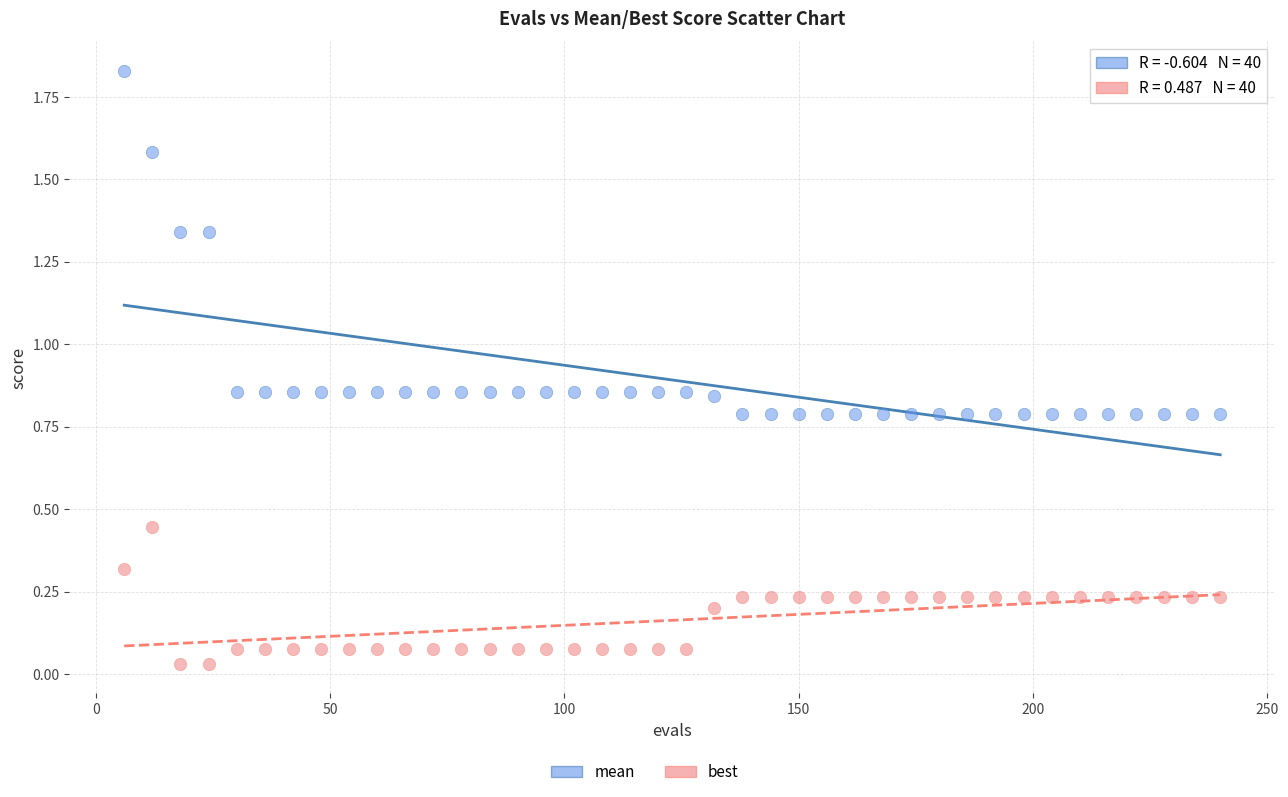

Which series reaches the minimum Y coordinate?

best